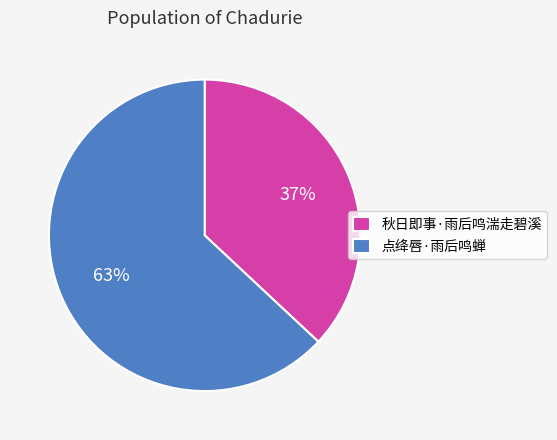

Is the sum of 点绛唇·雨后鸣蝉 and 秋日即事·雨后鸣湍走碧溪 greater than half?

Yes